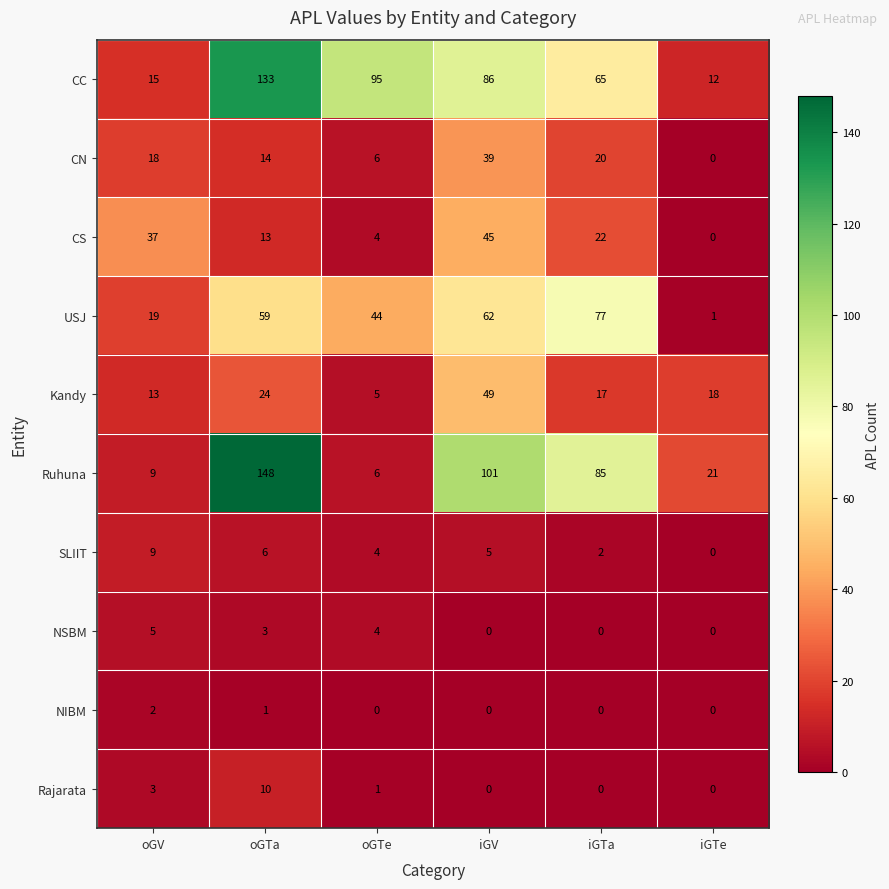

Rank the categories by Ruhuna value from lowest to highest.

oGTe, oGV, iGTe, iGTa, iGV, oGTa